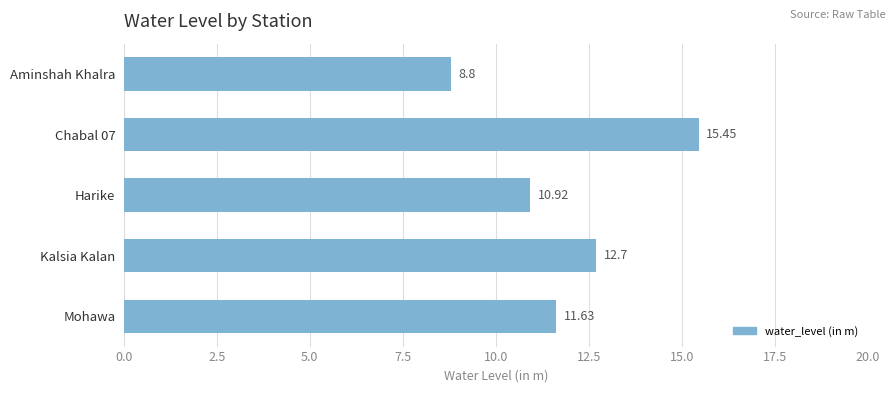

Which category has the highest value across all series?

Chabal 07